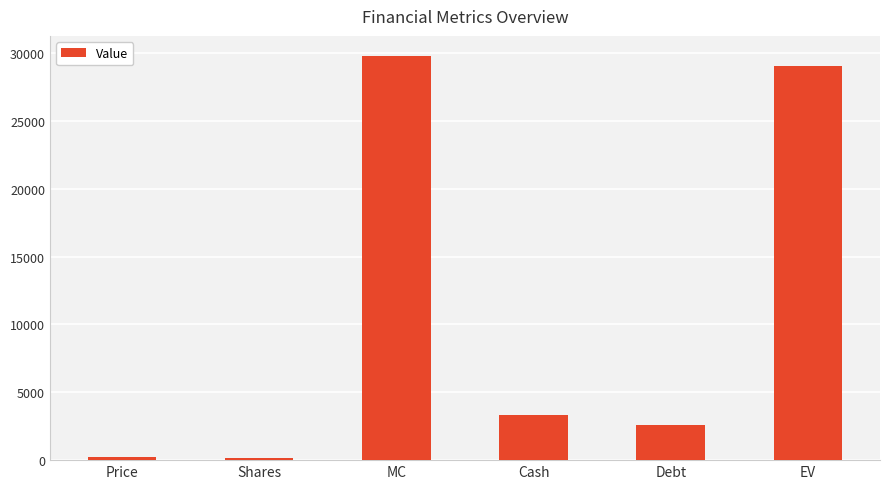

What is the change in value from MC to Cash?

-26431.6